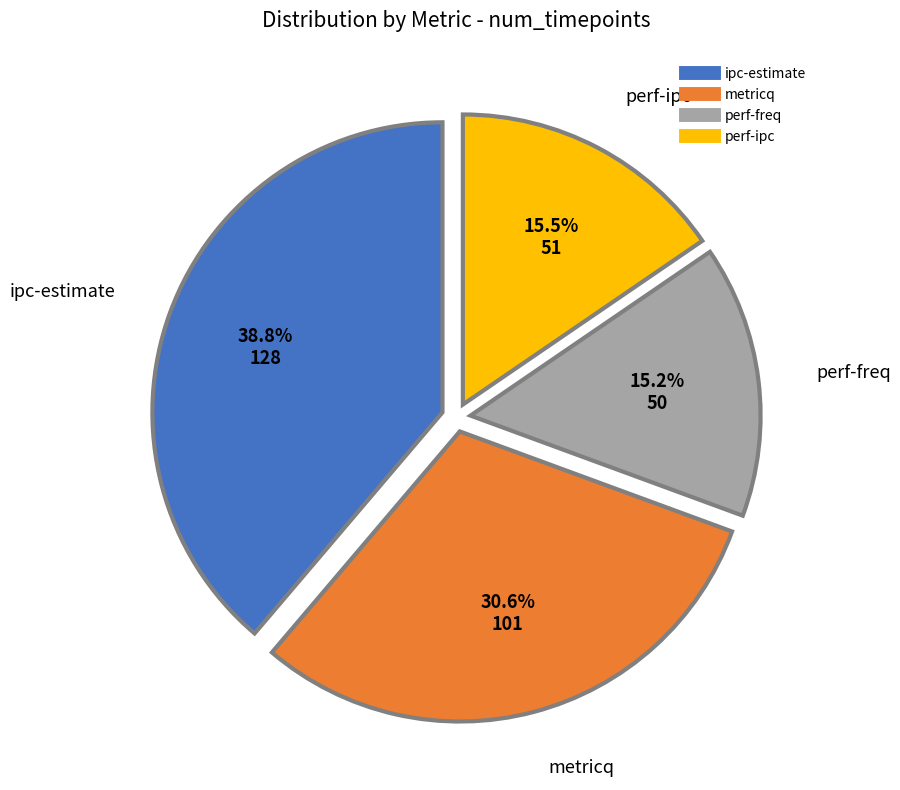

Does any single category account for the majority?

No